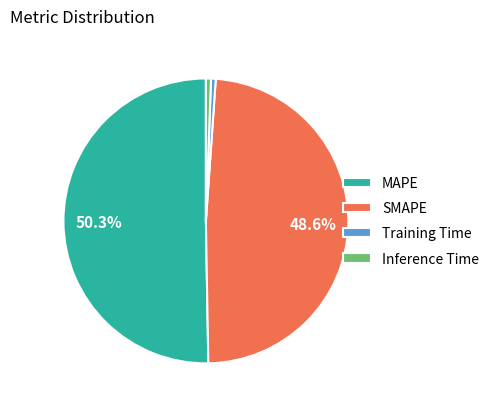

What is the largest slice in the pie chart?

MAPE